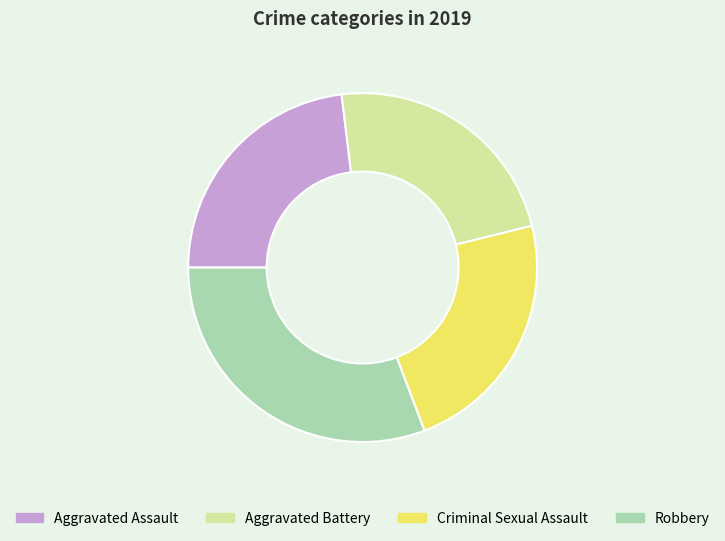

Does any single category account for the majority?

No